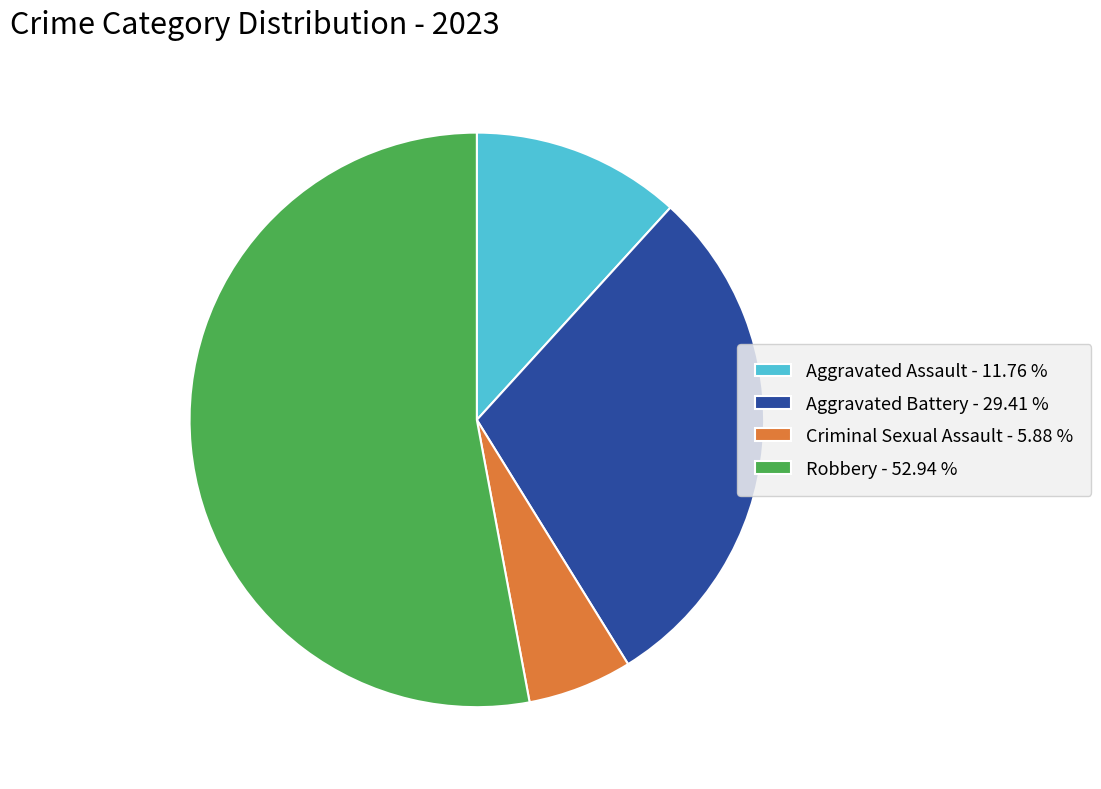

Which has a higher value, Criminal Sexual Assault - 5.88 % or Robbery - 52.94 %?

Robbery - 52.94 %